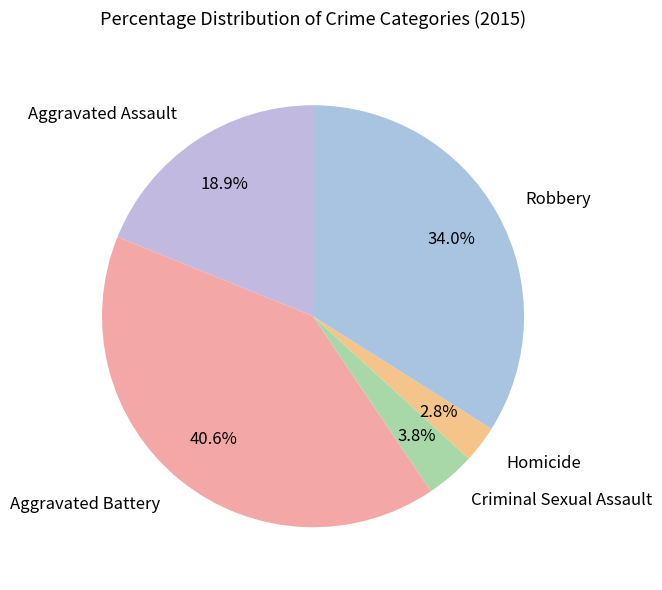

To the nearest percent, what is the combined percentage of Homicide and Robbery?

37%